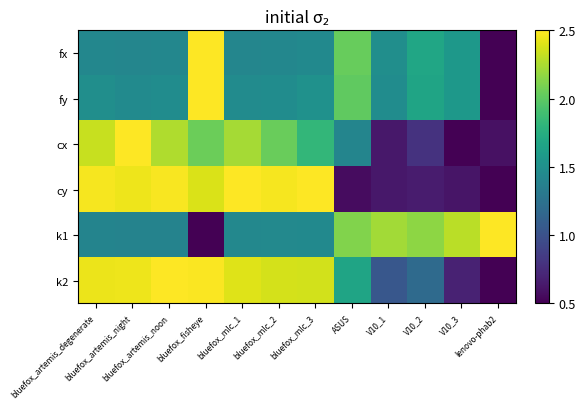

Reading left to right, transcribe all the data shown in this chart.

fx: bluefox_artemis_degenerate=1.4	bluefox_artemis_night=1.4	bluefox_artemis_noon=1.4	bluefox_fisheye=2.5	bluefox_mlc_1=1.4	bluefox_mlc_2=1.4	bluefox_mlc_3=1.4	ASUS=2.0	V10_1=1.5	V10_2=1.7	V10_3=1.6	lenovo-phab2=0.5
fy: bluefox_artemis_degenerate=1.5	bluefox_artemis_night=1.5	bluefox_artemis_noon=1.5	bluefox_fisheye=2.5	bluefox_mlc_1=1.5	bluefox_mlc_2=1.5	bluefox_mlc_3=1.5	ASUS=2.0	V10_1=1.5	V10_2=1.7	V10_3=1.6	lenovo-phab2=0.5
cx: bluefox_artemis_degenerate=2.3	bluefox_artemis_night=2.5	bluefox_artemis_noon=2.3	bluefox_fisheye=2.1	bluefox_mlc_1=2.2	bluefox_mlc_2=2.0	bluefox_mlc_3=1.8	ASUS=1.4	V10_1=0.6	V10_2=0.8	V10_3=0.5	lenovo-phab2=0.6
cy: bluefox_artemis_degenerate=2.5	bluefox_artemis_night=2.4	bluefox_artemis_noon=2.5	bluefox_fisheye=2.4	bluefox_mlc_1=2.5	bluefox_mlc_2=2.5	bluefox_mlc_3=2.5	ASUS=0.6	V10_1=0.6	V10_2=0.7	V10_3=0.6	lenovo-phab2=0.5
k1: bluefox_artemis_degenerate=1.4	bluefox_artemis_night=1.4	bluefox_artemis_noon=1.4	bluefox_fisheye=0.5	bluefox_mlc_1=1.4	bluefox_mlc_2=1.4	bluefox_mlc_3=1.5	ASUS=2.1	V10_1=2.2	V10_2=2.2	V10_3=2.3	lenovo-phab2=2.5
k2: bluefox_artemis_degenerate=2.4	bluefox_artemis_night=2.4	bluefox_artemis_noon=2.5	bluefox_fisheye=2.5	bluefox_mlc_1=2.4	bluefox_mlc_2=2.4	bluefox_mlc_3=2.4	ASUS=1.7	V10_1=1.0	V10_2=1.2	V10_3=0.7	lenovo-phab2=0.5